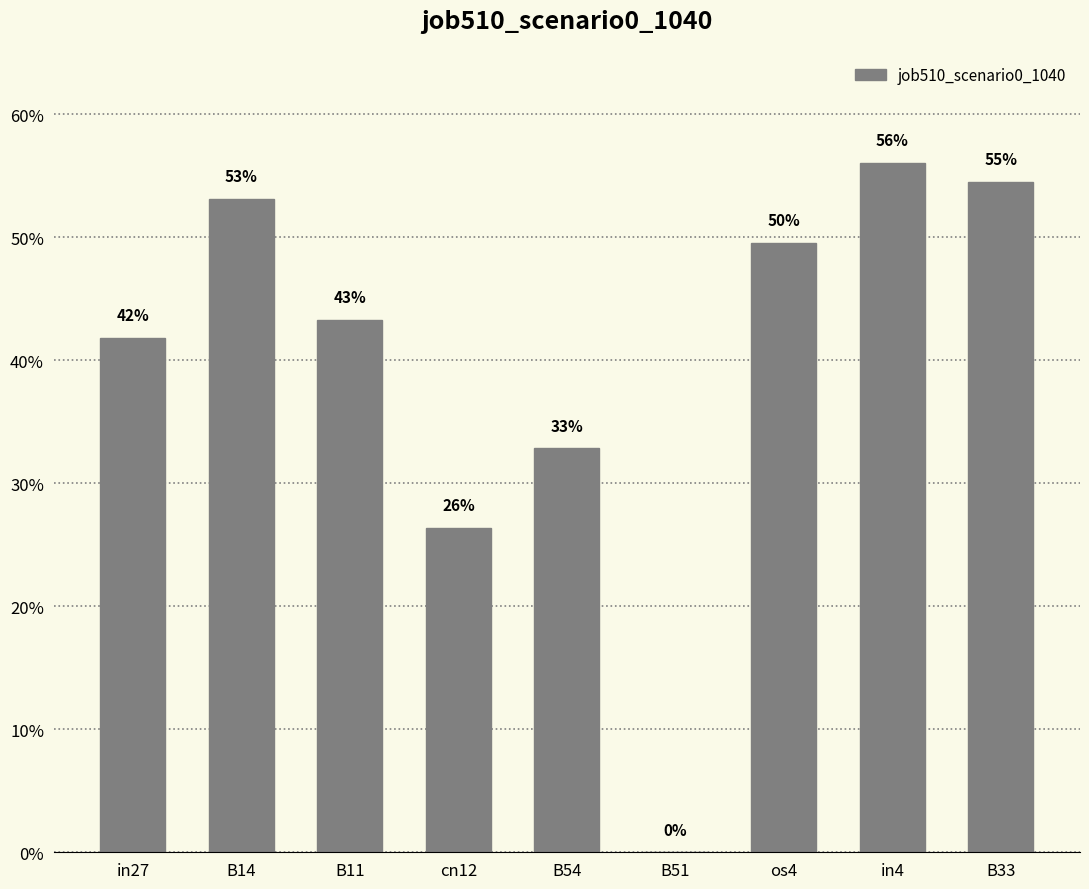

Reading left to right, what are all the values shown in this chart?

in27=0.4	B14=0.5	B11=0.4	cn12=0.3	B54=0.3	B51=0.0	os4=0.5	in4=0.6	B33=0.5